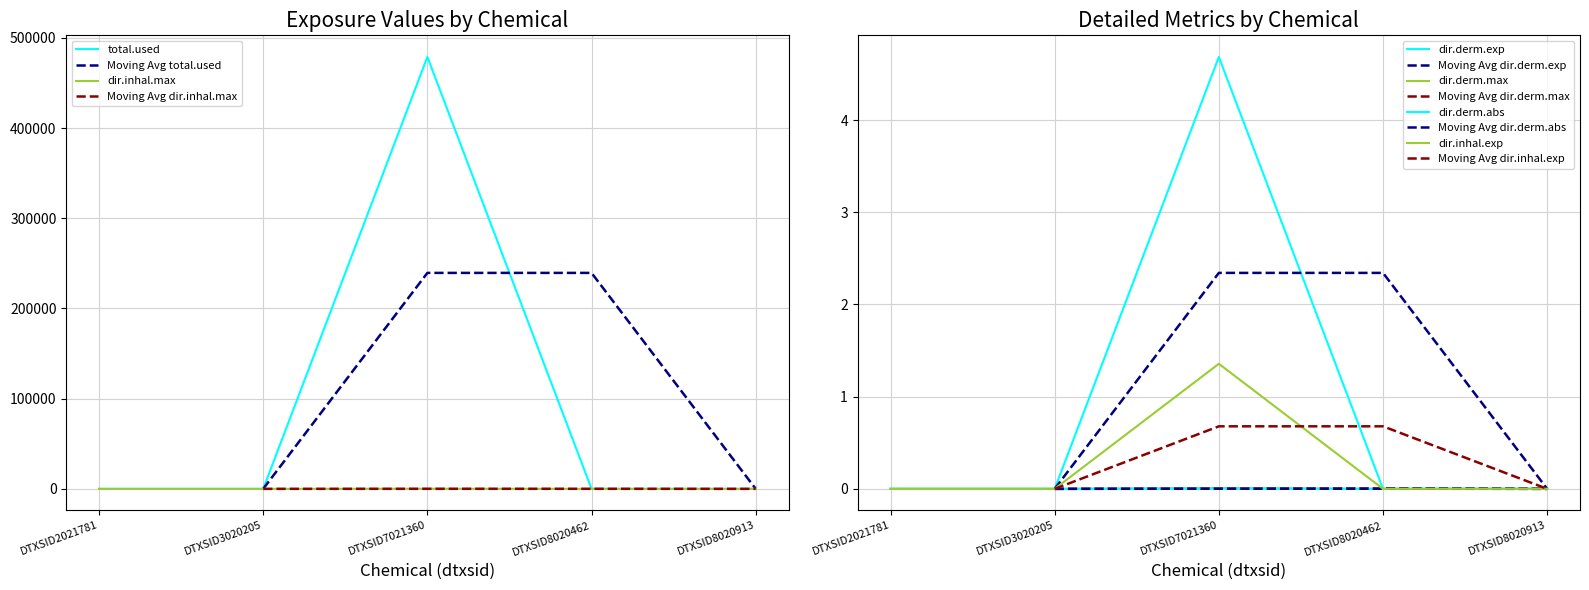

Which series has the widest spread of values?

dir.derm.abs